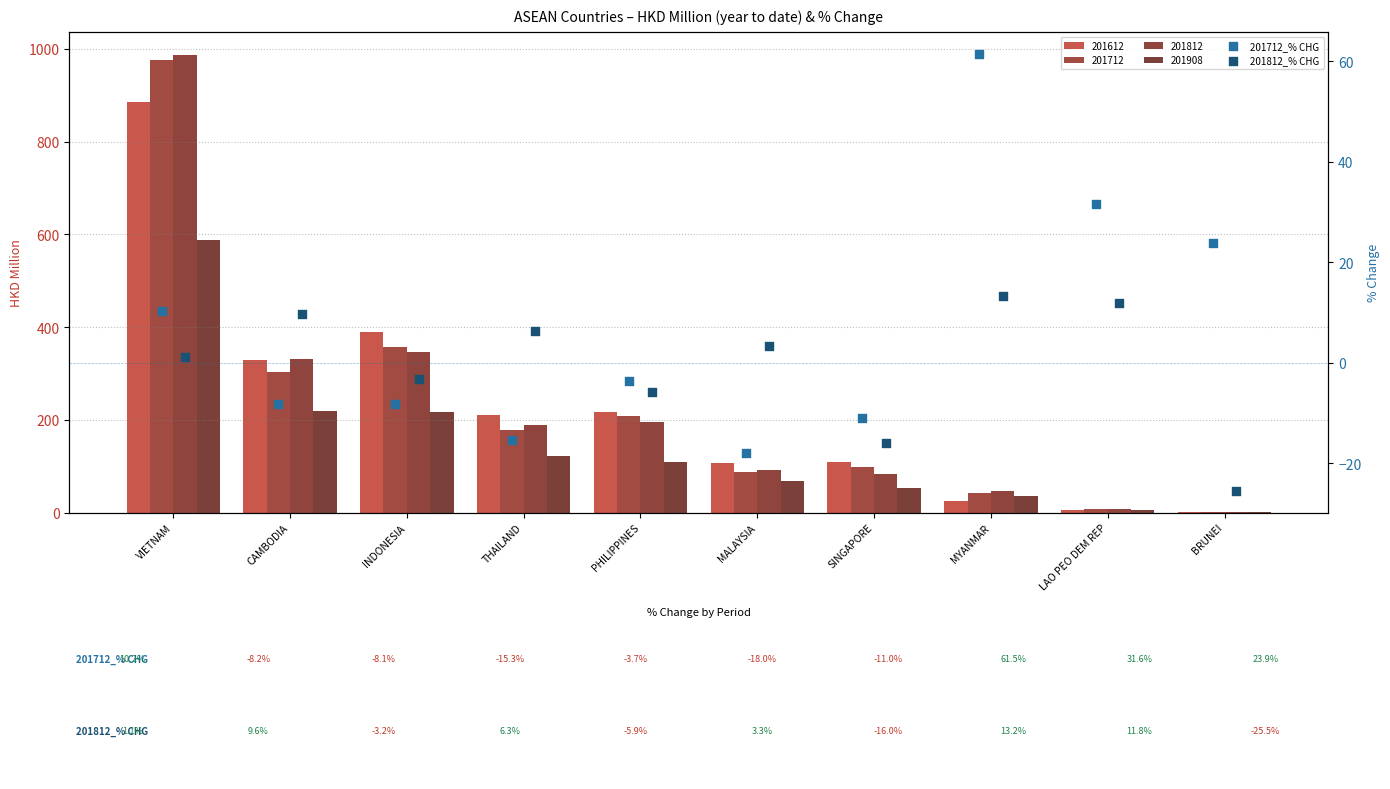

Is the value of 201812_% CHG at SINGAPORE greater than the value of 201712_% CHG at THAILAND?

No